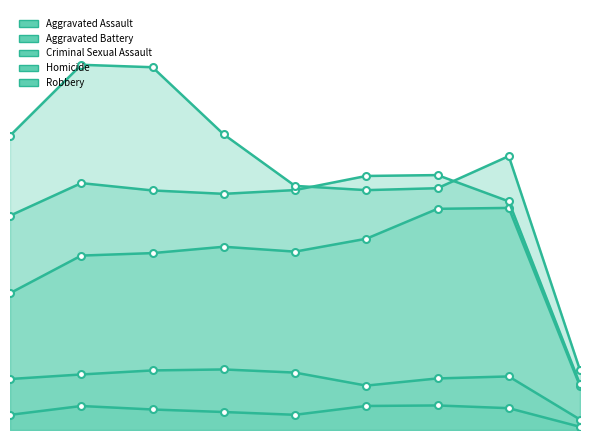

Which series has the largest range (max minus min)?

Robbery